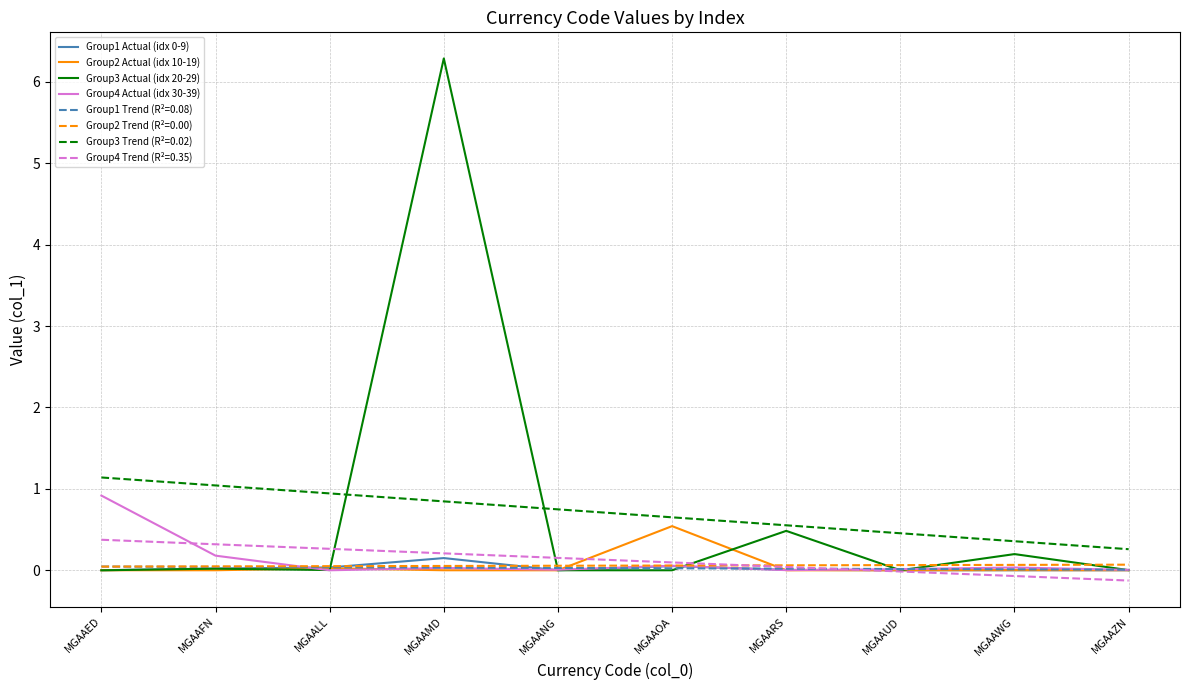

What is the maximum value for Group4 Trend (R²=0.35)?

0.4